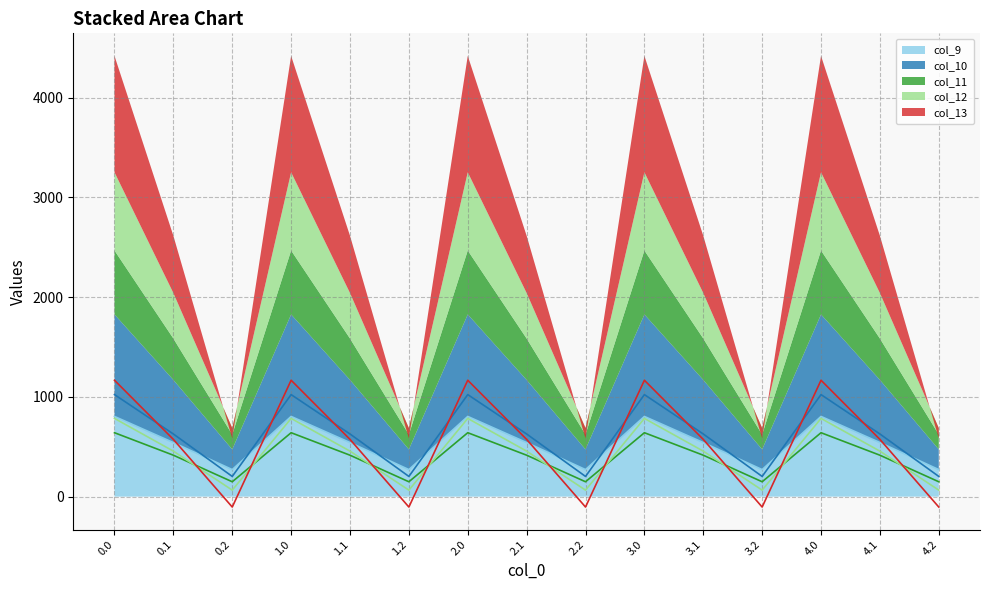

What position from the left is 4.0?

13